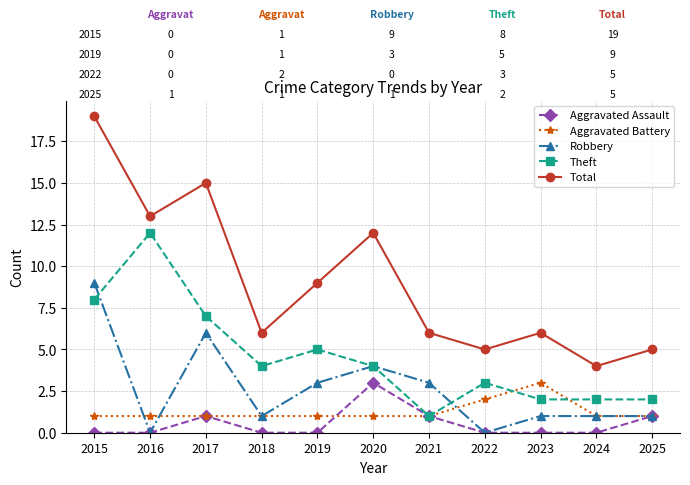

What is the value of the Theft point at the 6th from the left?

4